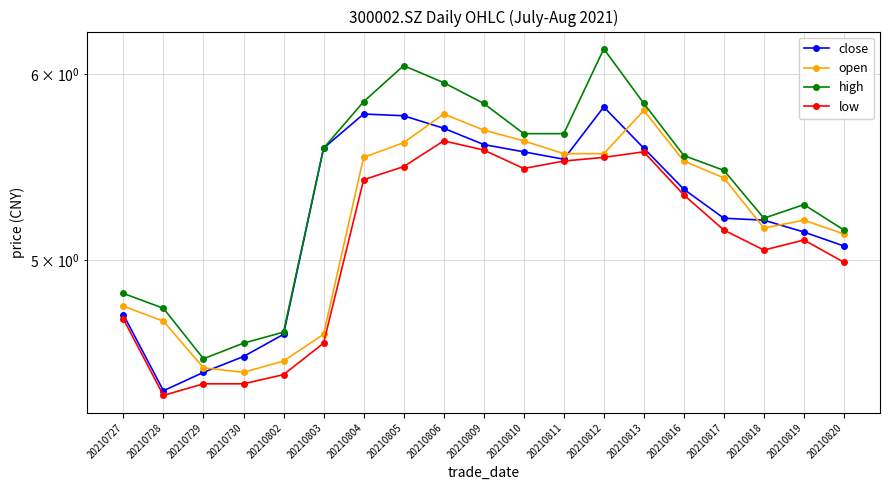

How many lines are shown in the chart?

4